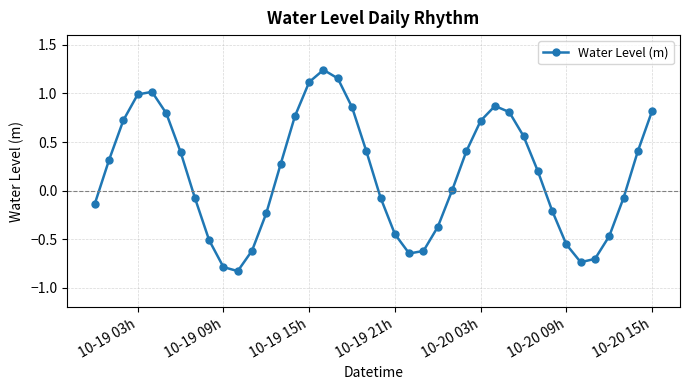

What is the sum of all values?

6.8